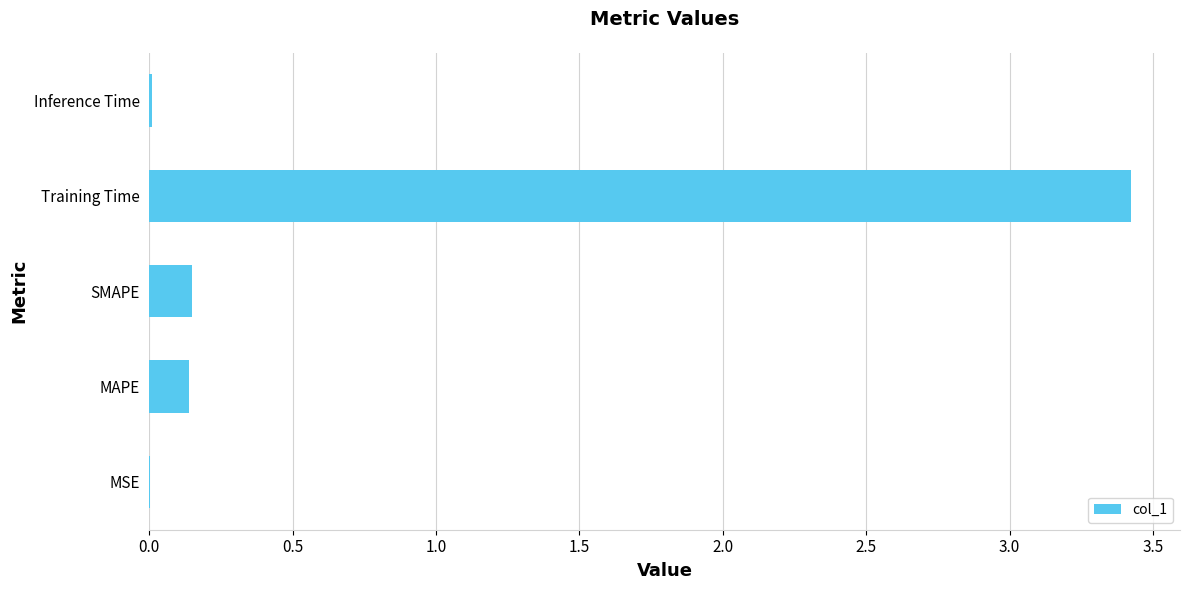

How many series are shown in this chart?

1